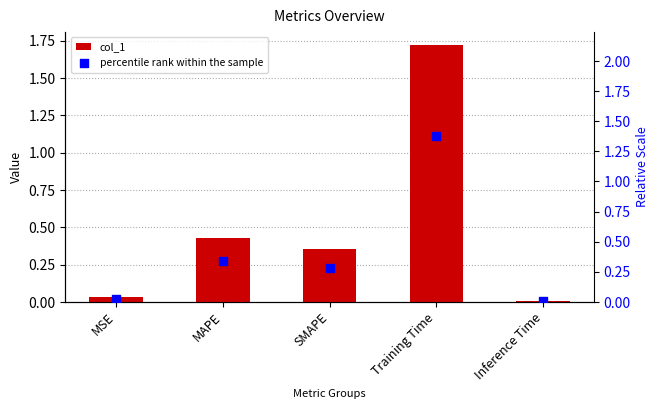

Which series has the largest Y range (max minus min)?

col_1